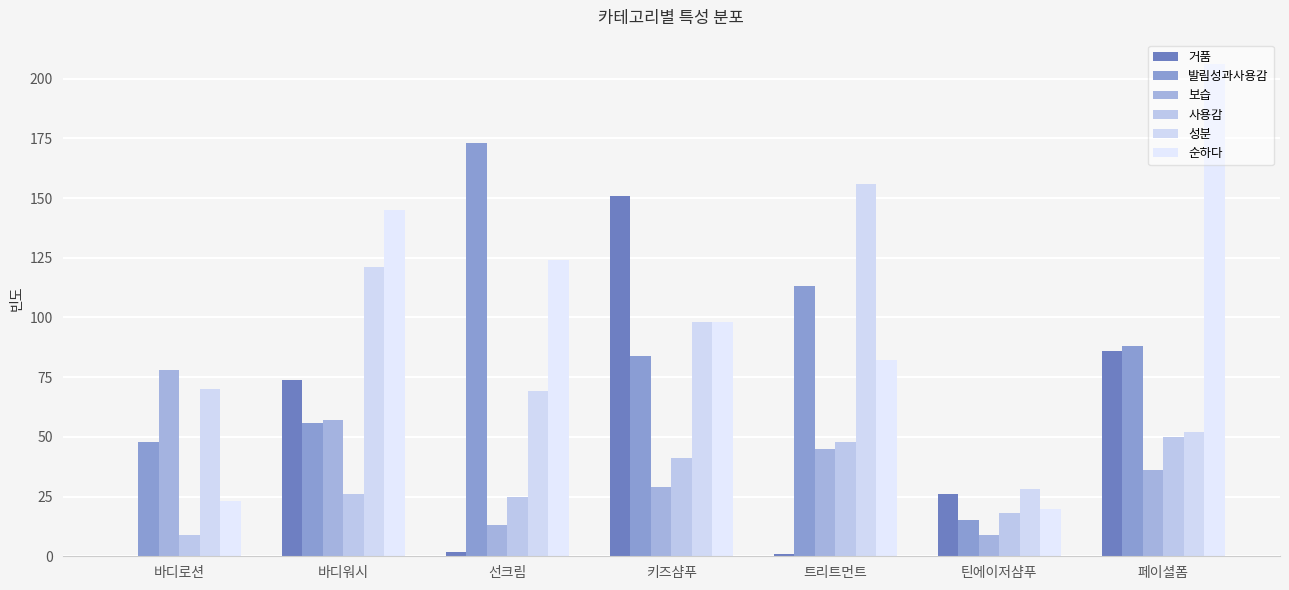

What is the difference between the second highest and minimum values in the 보습 series?

48